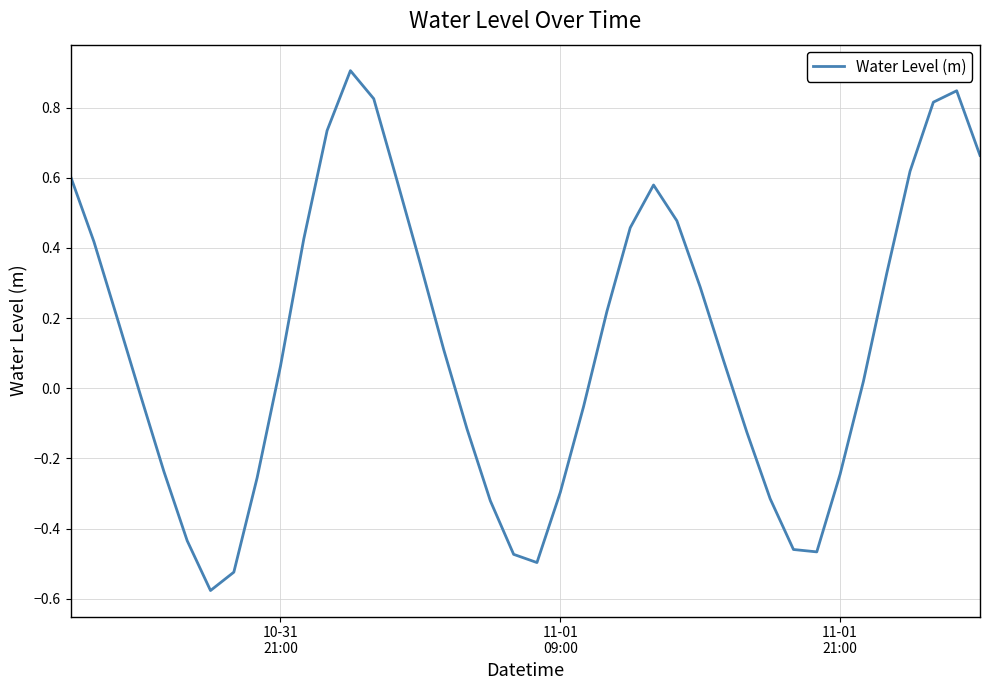

How many interior local valleys (lower than both neighbors) does the data have?

3